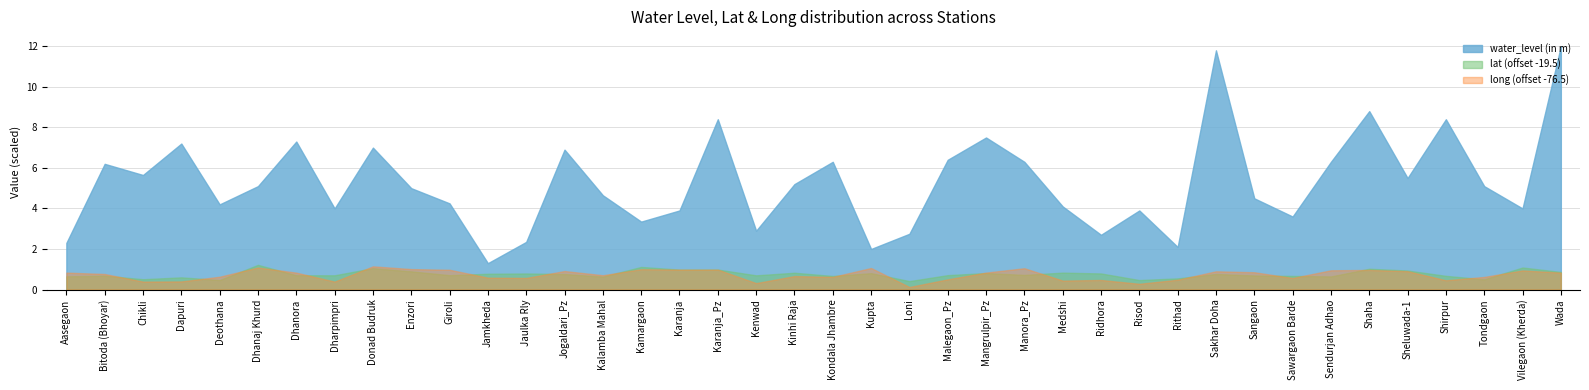

Reading left to right, transcribe all the data shown in this chart.

water_level (in m): Aasegaon=2.3	Bitoda (Bhoyar)=6.2	Chikli=5.7	Dapuri=7.2	Deothana=4.2	Dhanaj Khurd=5.1	Dhanora=7.3	Dharpimpri=4.0	Donad Budruk=7.0	Enzori=5.0	Giroli=4.2	Jamkheda=1.3	Jaulka Rly=2.4	Jogaldari_Pz=6.9	Kalamba Mahal=4.7	Kamargaon=3.4	Karanja=3.9	Karanja_Pz=8.4	Kenwad=2.9	Kinhi Raja=5.2	Kondala Jhambre=6.3	Kupta=2.0	Loni=2.8	Malegaon_Pz=6.4	Mangrulpir_Pz=7.5	Manora_Pz=6.3	Medshi=4.1	Ridhora=2.7	Risod=3.9	Rithad=2.1	Sakhar Doha=11.8	Sangaon=4.5	Sawargaon Barde=3.6	Sendurjan Adhao=6.3	Shaha=8.8	Sheluwada-1=5.5	Shirpur=8.4	Tondgaon=5.1	Vilegaon (Kherda)=4.0	Wada=12.0
lat: Aasegaon=20.1	Bitoda (Bhoyar)=20.2	Chikli=20.0	Dapuri=20.1	Deothana=20.0	Dhanaj Khurd=20.7	Dhanora=20.2	Dharpimpri=20.2	Donad Budruk=20.6	Enzori=20.4	Giroli=20.2	Jamkheda=20.3	Jaulka Rly=20.3	Jogaldari_Pz=20.3	Kalamba Mahal=20.1	Kamargaon=20.6	Karanja=20.5	Karanja_Pz=20.5	Kenwad=20.2	Kinhi Raja=20.3	Kondala Jhambre=20.2	Kupta=20.3	Loni=19.9	Malegaon_Pz=20.2	Mangrulpir_Pz=20.3	Manora_Pz=20.2	Medshi=20.3	Ridhora=20.3	Risod=20.0	Rithad=20.1	Sakhar Doha=20.3	Sangaon=20.2	Sawargaon Barde=20.2	Sendurjan Adhao=20.1	Shaha=20.5	Sheluwada-1=20.4	Shirpur=20.2	Tondgaon=20.0	Vilegaon (Kherda)=20.6	Wada=20.4
long: Aasegaon=77.3	Bitoda (Bhoyar)=77.3	Chikli=76.9	Dapuri=76.9	Deothana=77.1	Dhanaj Khurd=77.6	Dhanora=77.3	Dharpimpri=76.9	Donad Budruk=77.6	Enzori=77.5	Giroli=77.5	Jamkheda=77.1	Jaulka Rly=77.1	Jogaldari_Pz=77.4	Kalamba Mahal=77.2	Kamargaon=77.5	Karanja=77.5	Karanja_Pz=77.5	Kenwad=76.8	Kinhi Raja=77.2	Kondala Jhambre=77.1	Kupta=77.6	Loni=76.6	Malegaon_Pz=77.0	Mangrulpir_Pz=77.3	Manora_Pz=77.6	Medshi=76.9	Ridhora=77.0	Risod=76.8	Rithad=77.0	Sakhar Doha=77.4	Sangaon=77.4	Sawargaon Barde=77.1	Sendurjan Adhao=77.5	Shaha=77.5	Sheluwada-1=77.4	Shirpur=77.0	Tondgaon=77.1	Vilegaon (Kherda)=77.4	Wada=77.3